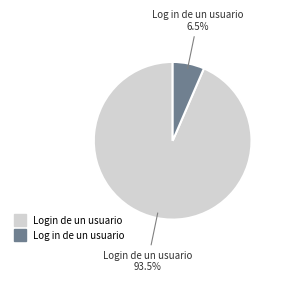

Which has a higher value, Log in de un usuario or Login de un usuario?

Login de un usuario